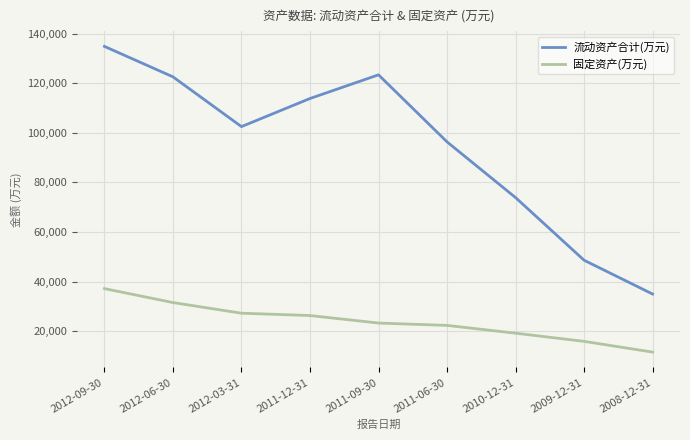

Does the chart have visible grid lines?

Yes